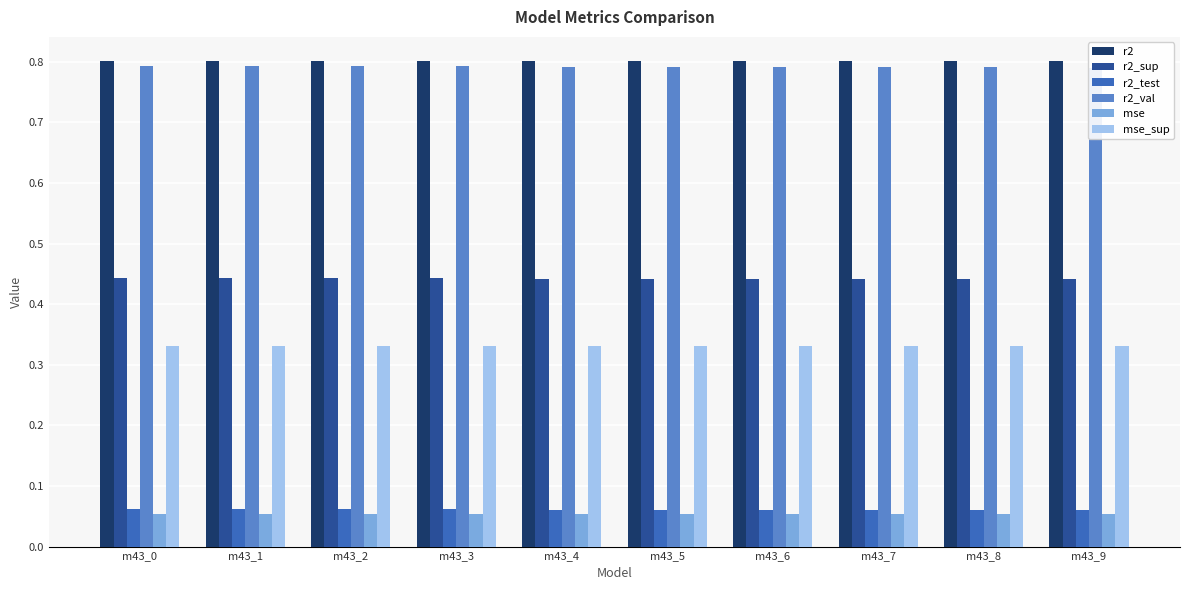

How many series are shown in this chart?

6